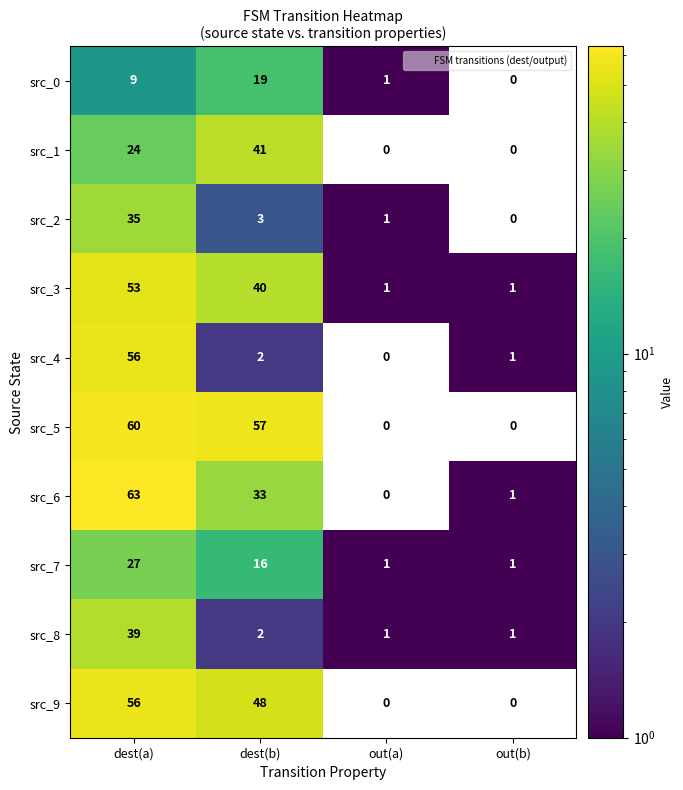

How many categories are shown in the chart?

4